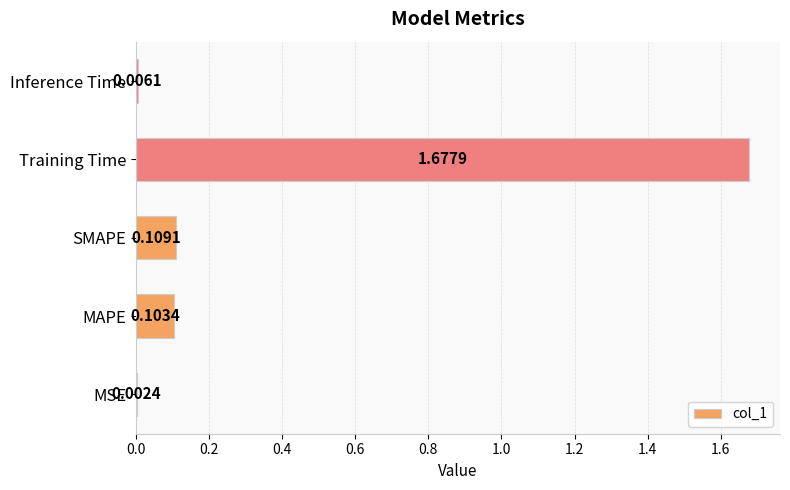

What is the change in value from Training Time to Inference Time?

-1.7